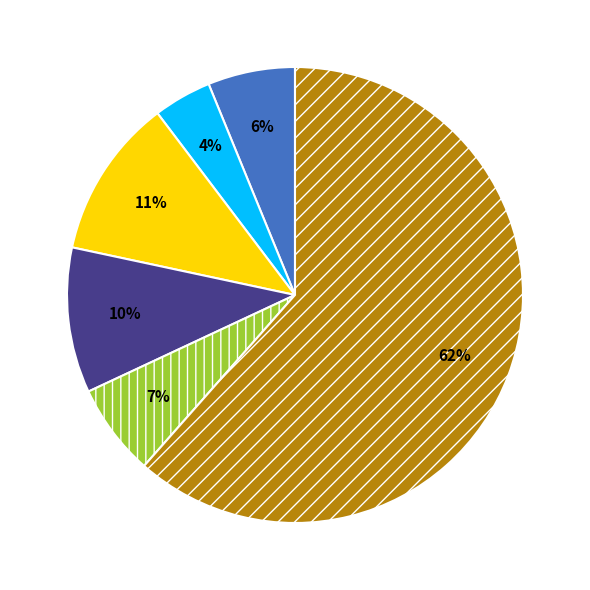

Is there a majority slice in this chart?

Yes